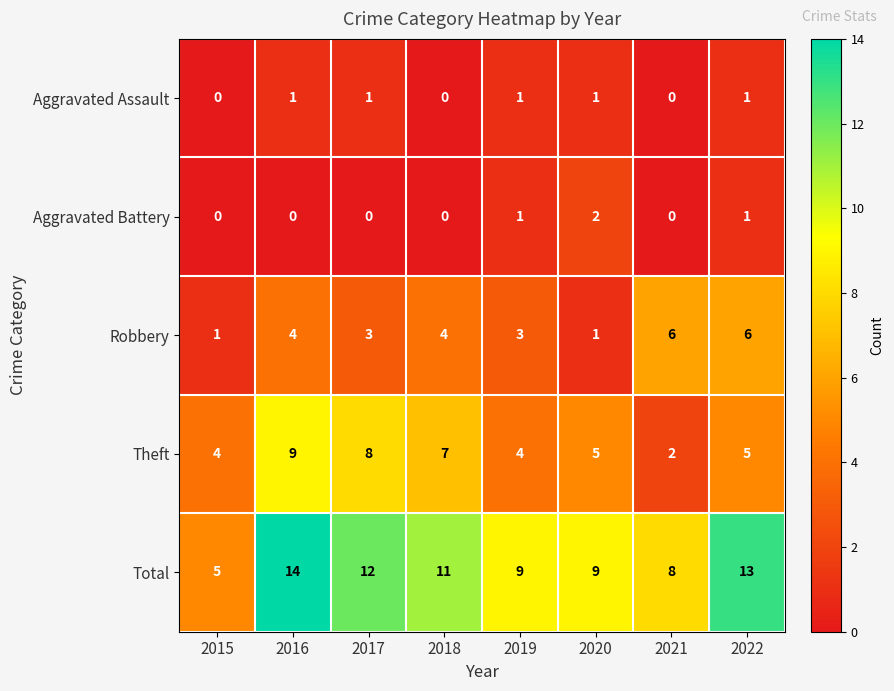

Is it true that Theft equals 2 at 2015?

False